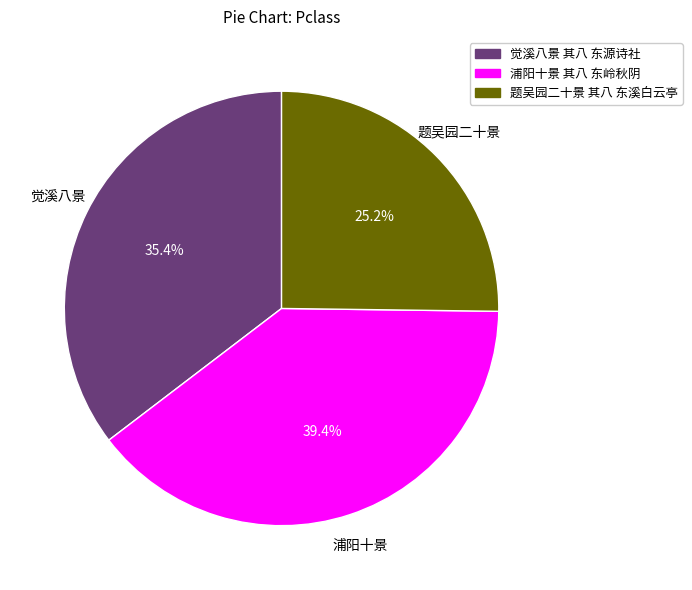

True or false: 浦阳十景 其八 东岭秋阴 accounts for 39% of the total.

True